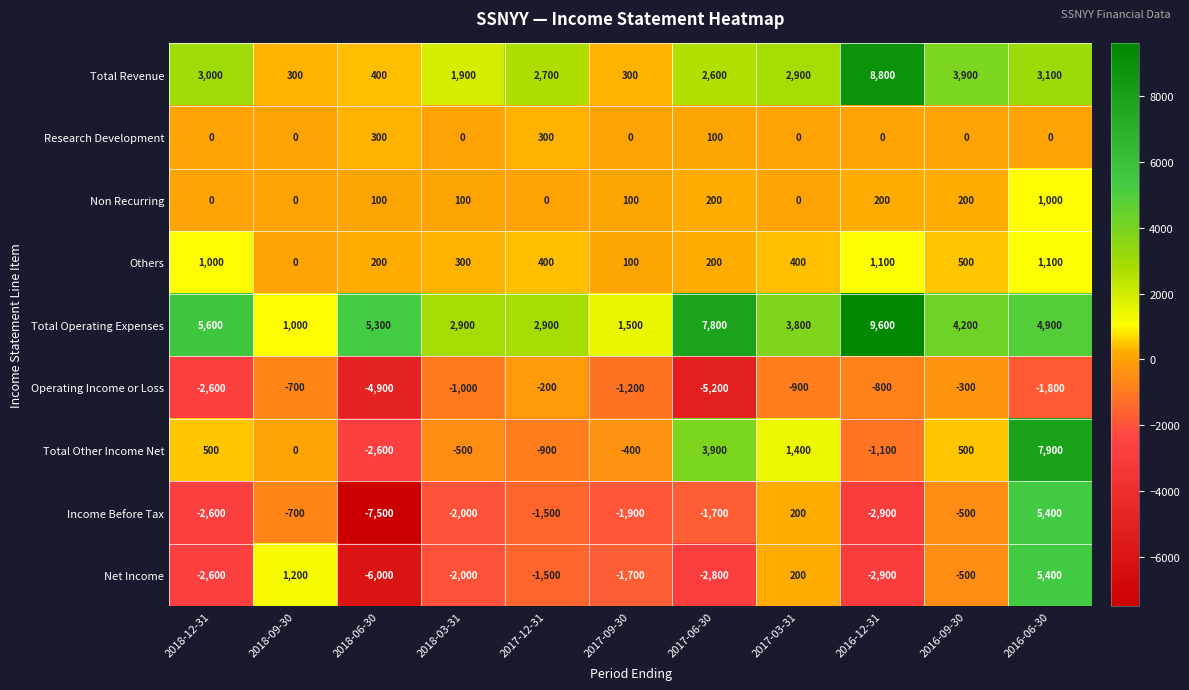

What is the difference between the second highest and second lowest values in the Others series?

1000